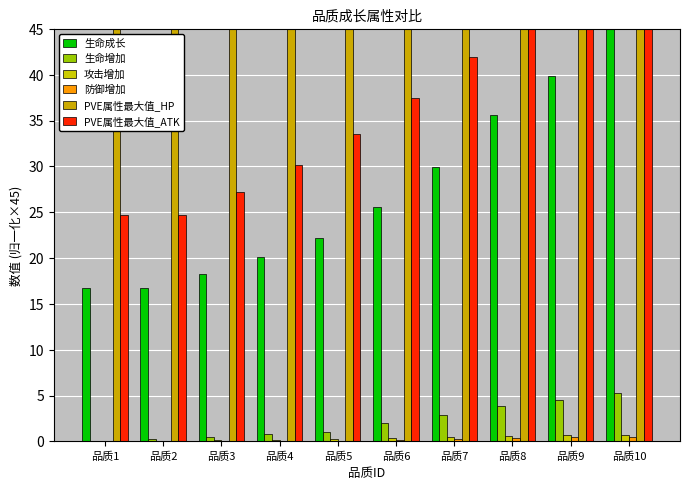

List the labels in order of 生命成长 value, smallest first.

品质1, 品质2, 品质3, 品质4, 品质5, 品质6, 品质7, 品质8, 品质9, 品质10